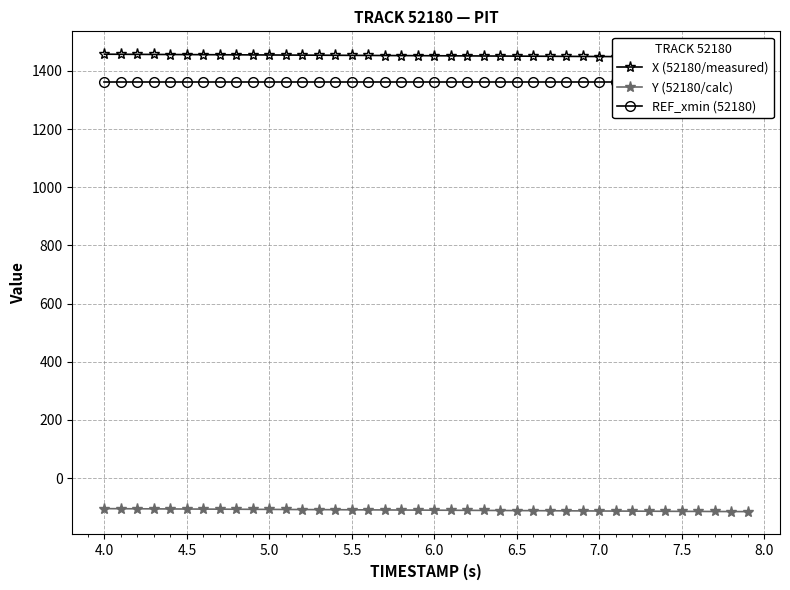

What is the lowest value of the Y (52180/calc) series?

-115.5